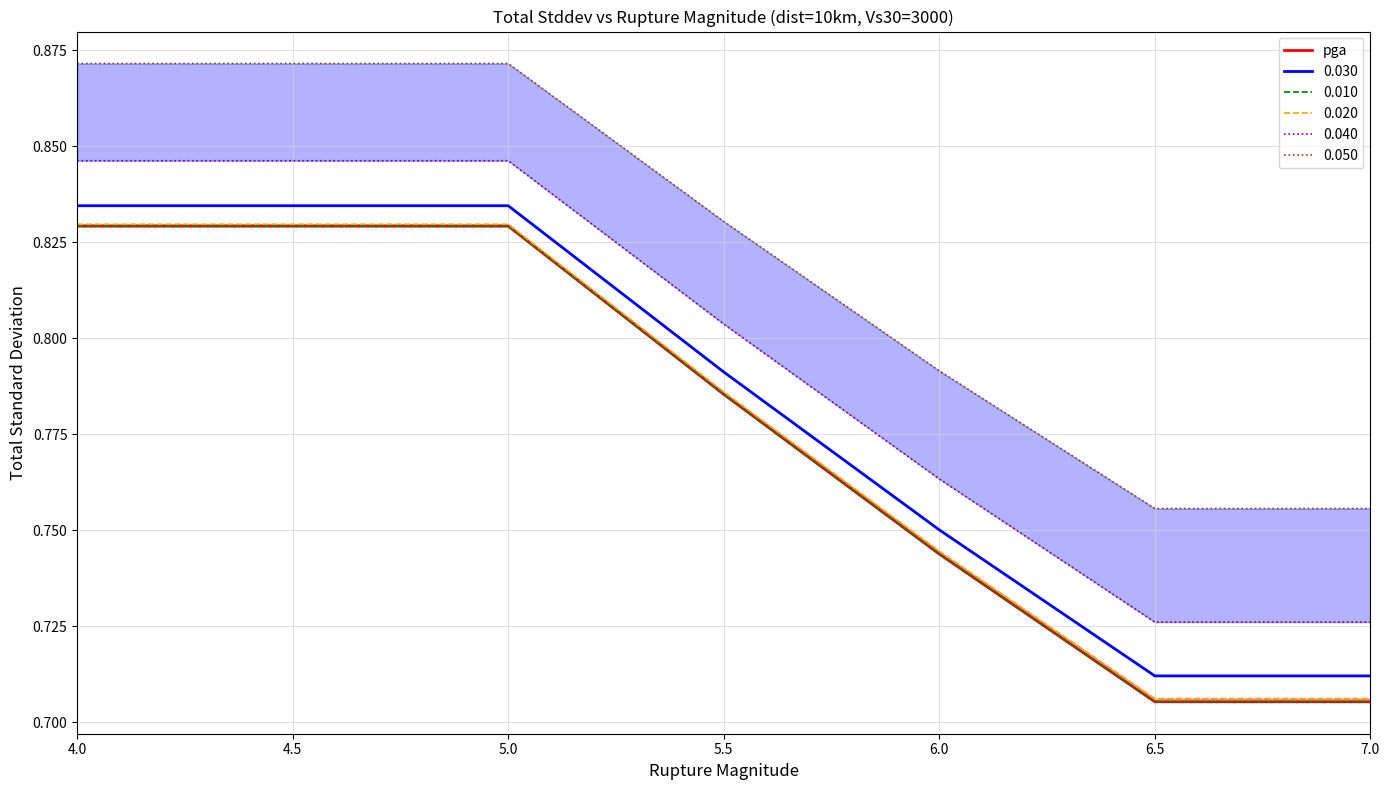

What position from the left is 4.5?

2